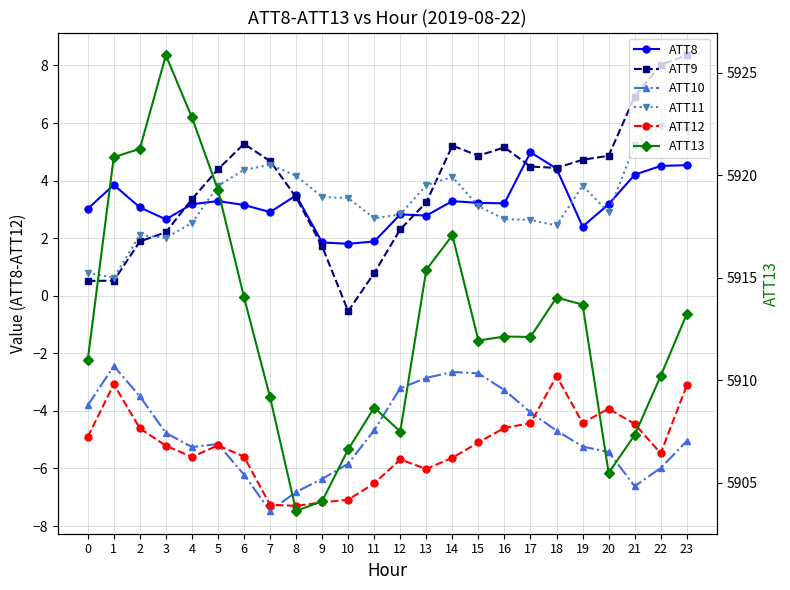

How many interior local valleys does the ATT9 series have?

3